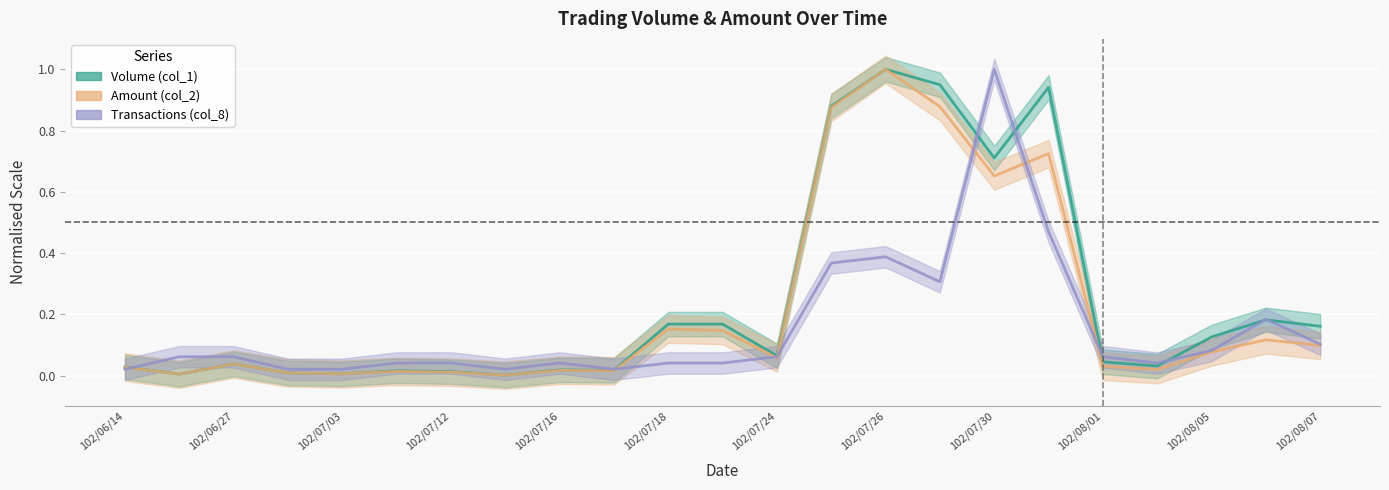

How many interior local valleys does the Volume (col_1) series have?

7